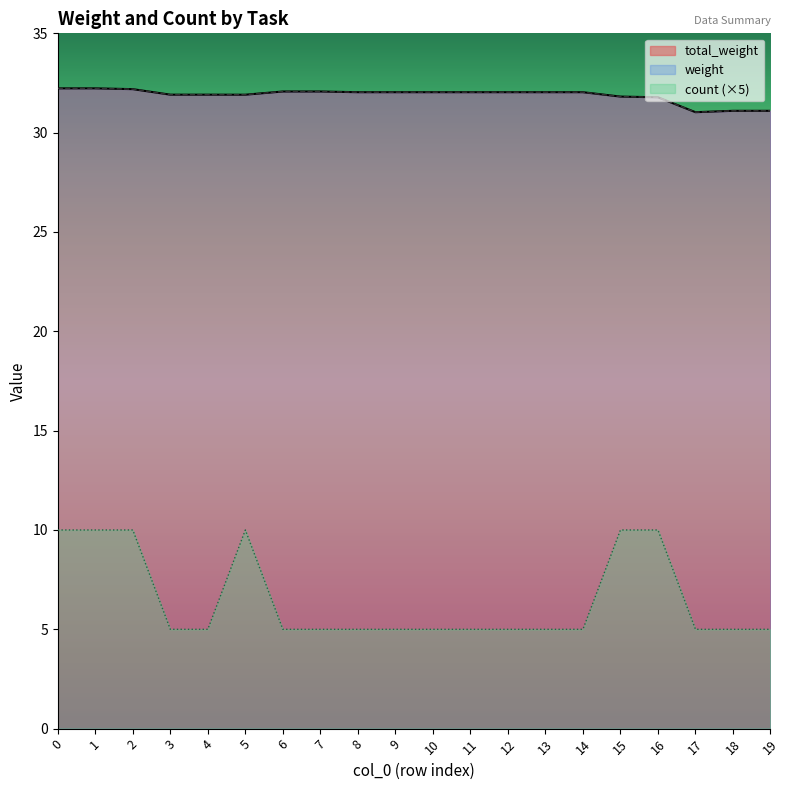

At how many categories does at least one series exceed 27?

20